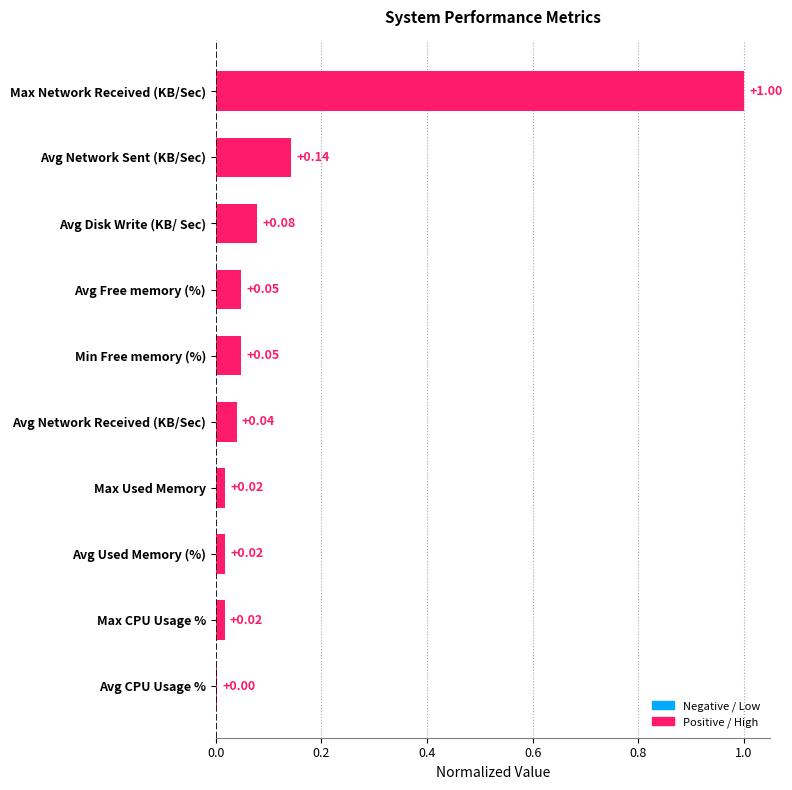

Between Max Network Received (KB/Sec) and Avg Free memory (%), which is larger?

Max Network Received (KB/Sec)